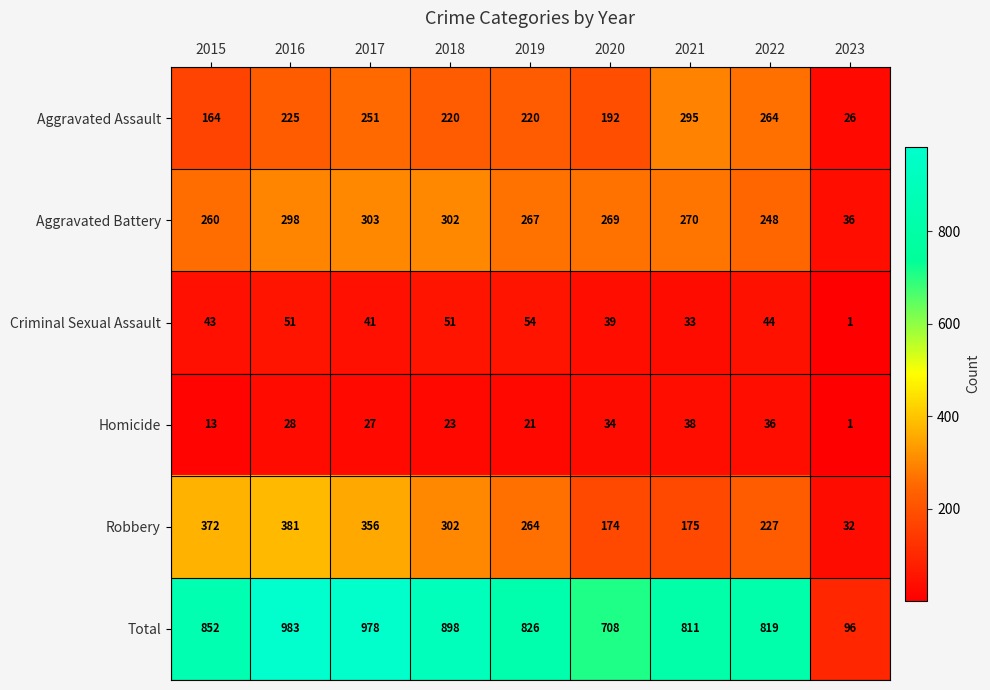

Which series has the largest range (max minus min)?

Total